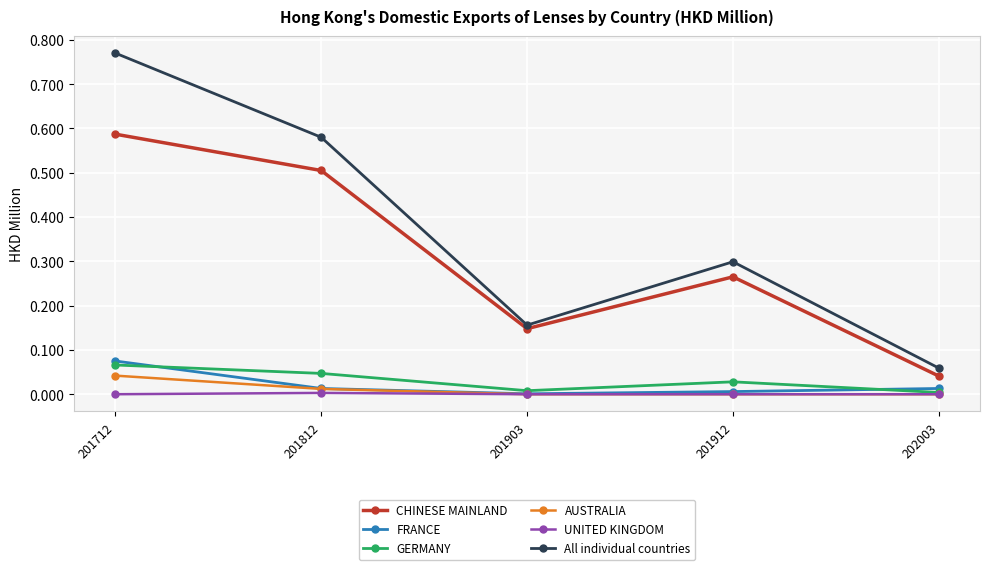

Between 201903 and 201912, which series saw the biggest shift?

All individual countries